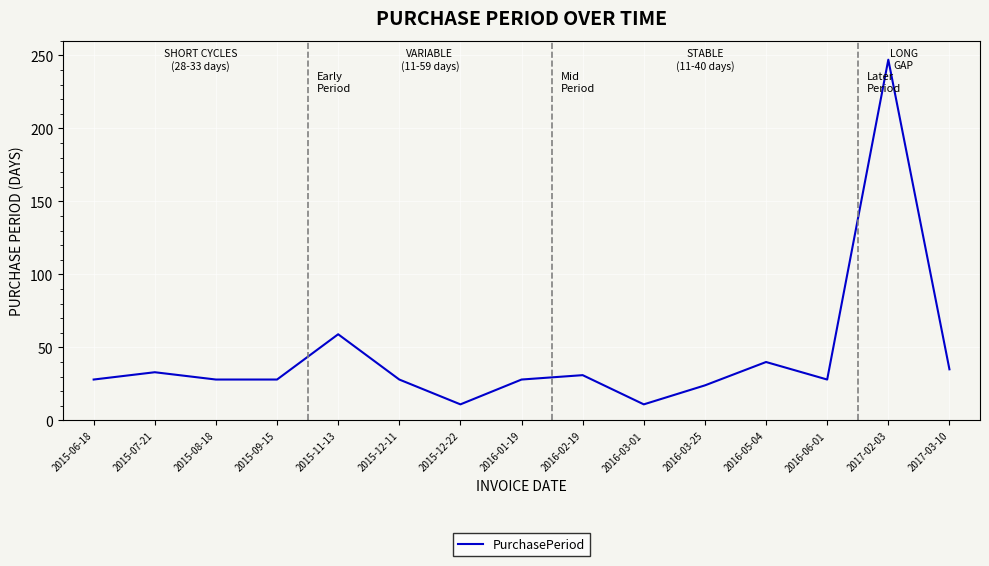

What is the difference between the second highest and second lowest values?

48